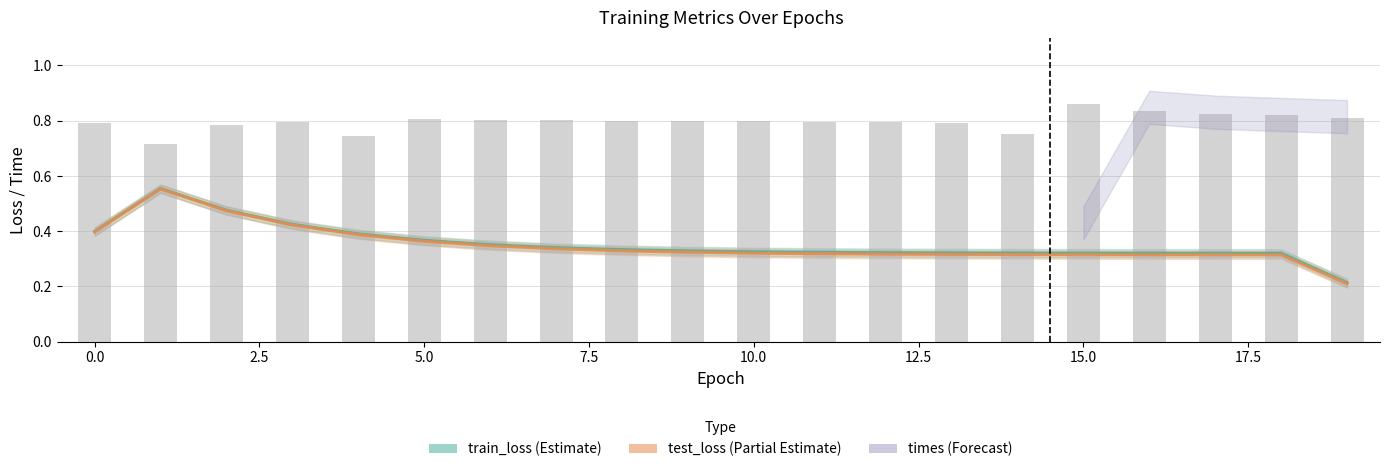

Is it true that the value at 17 is 0.8?

True